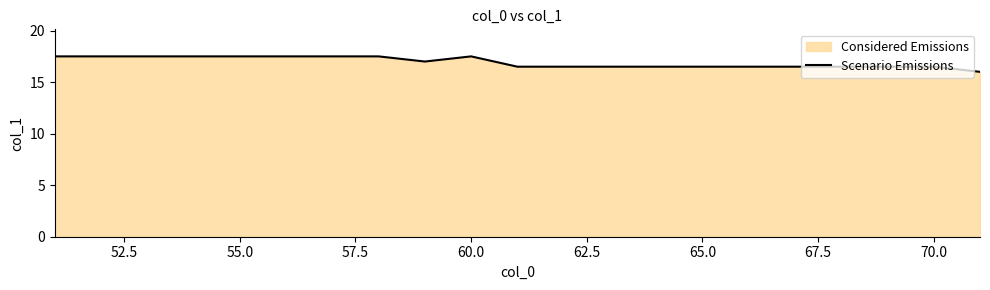

What is the difference between the maximum and minimum values?

1.5